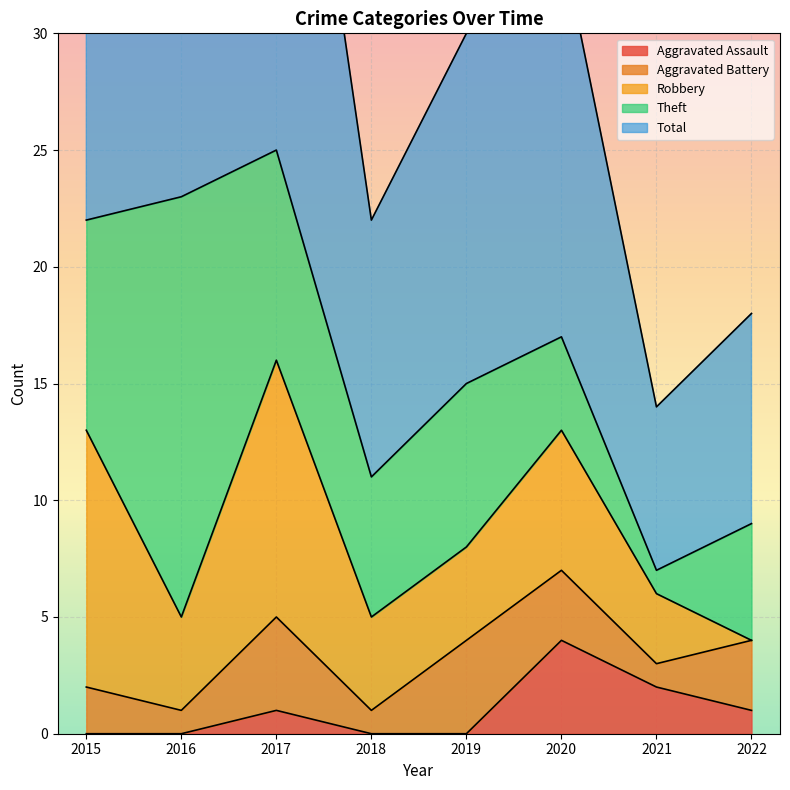

Which series has the largest total across all categories?

Total